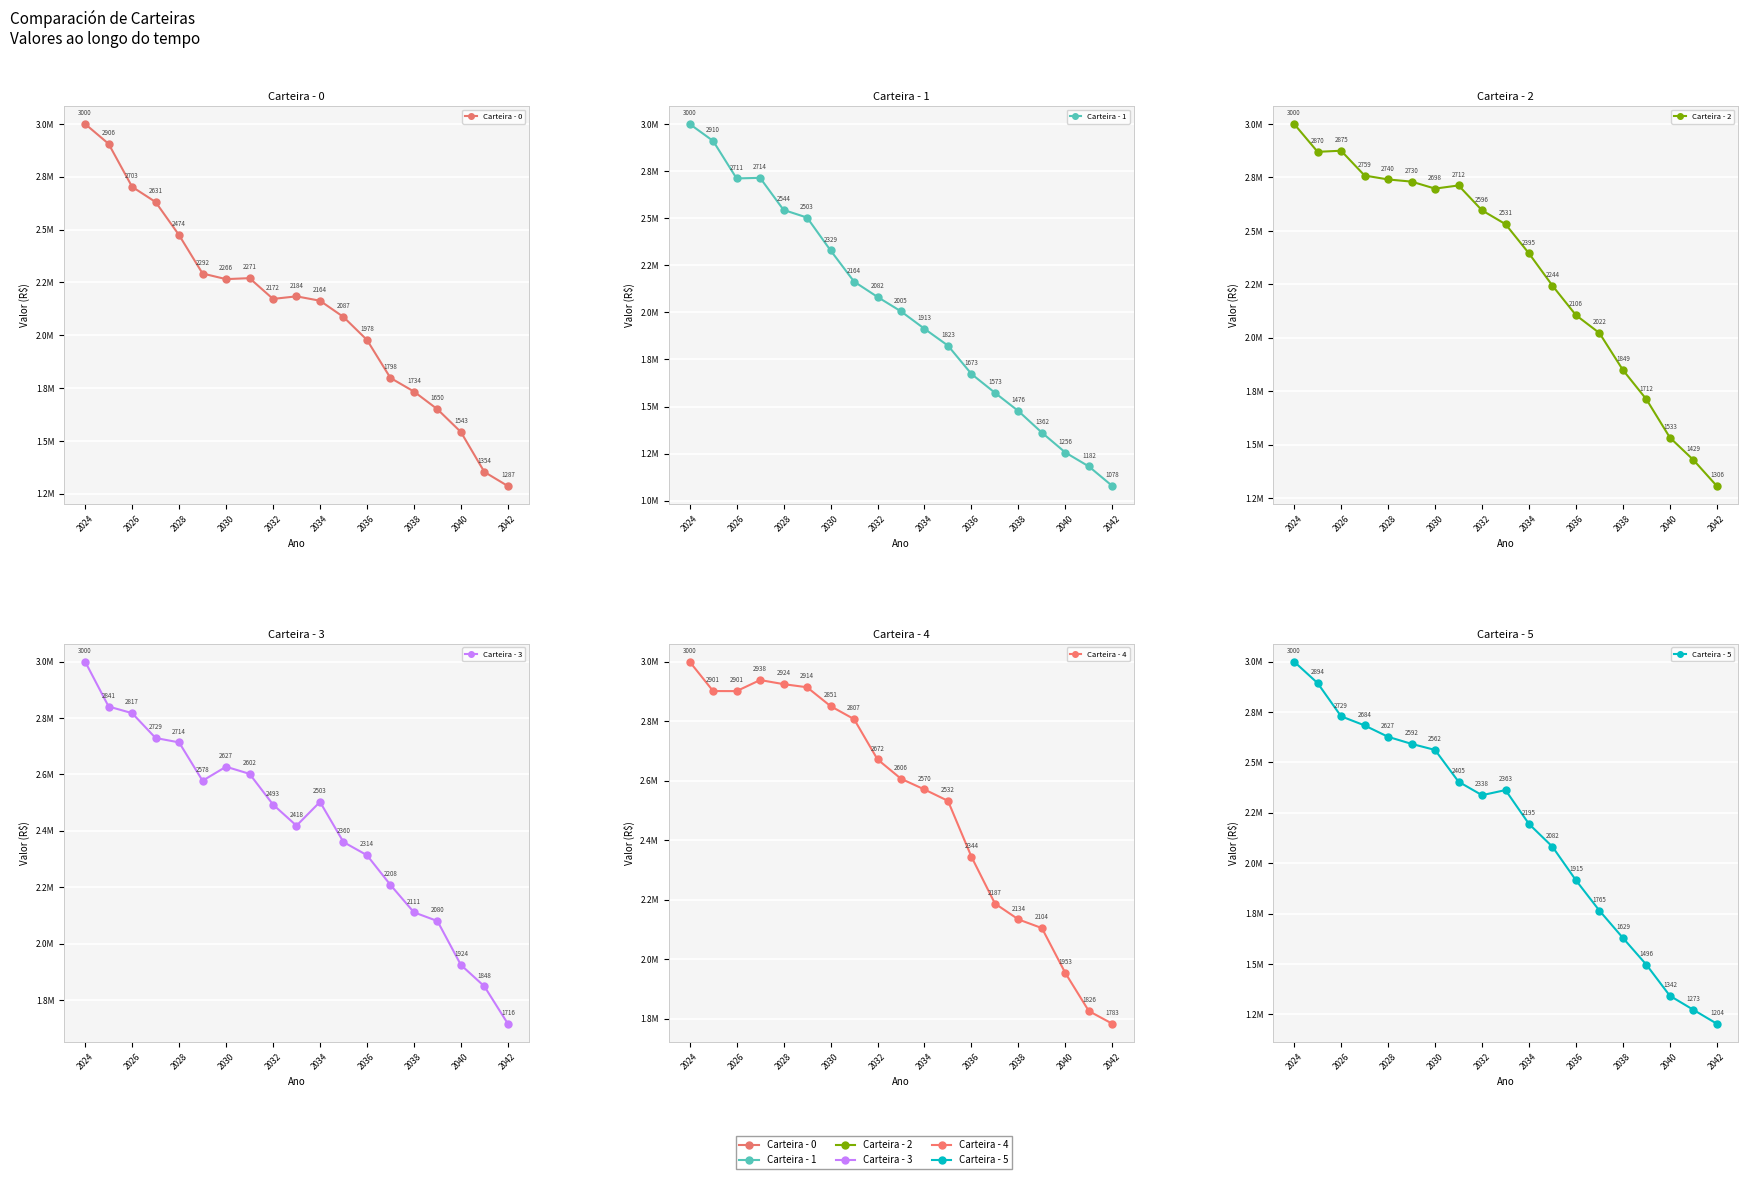

At which category is the sum across all series the highest?

2024